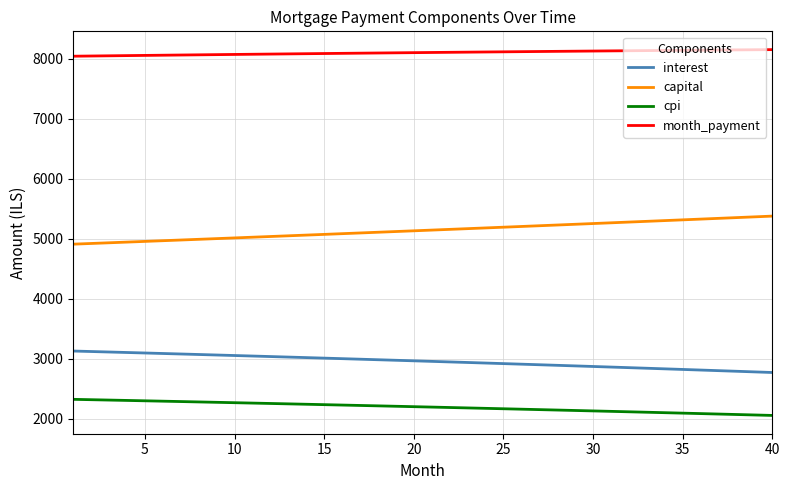

At how many categories does at least one series exceed 6260?

40